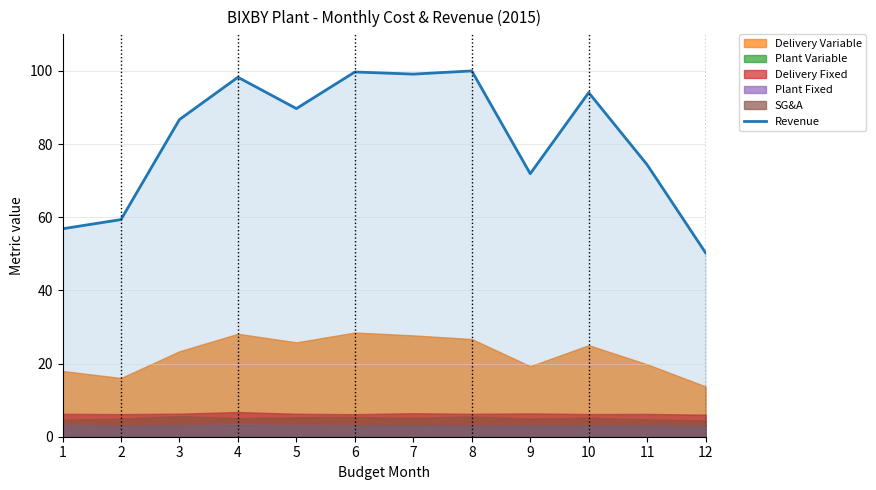

How many lines are shown in the chart?

1